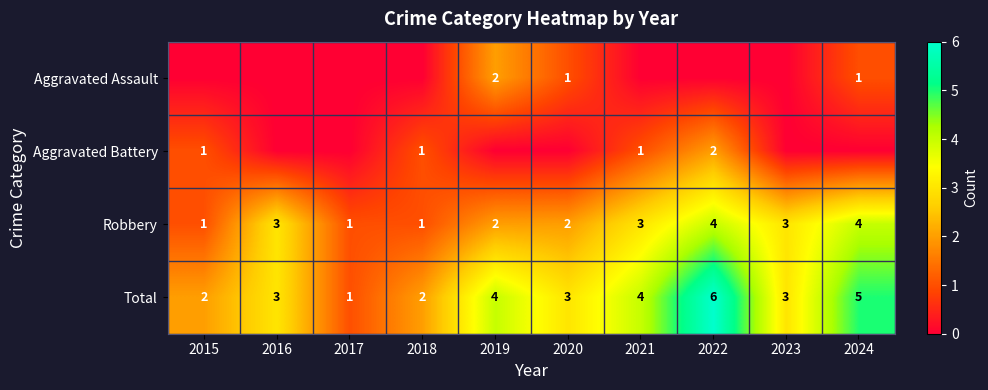

What is the highest value of the Total series?

6